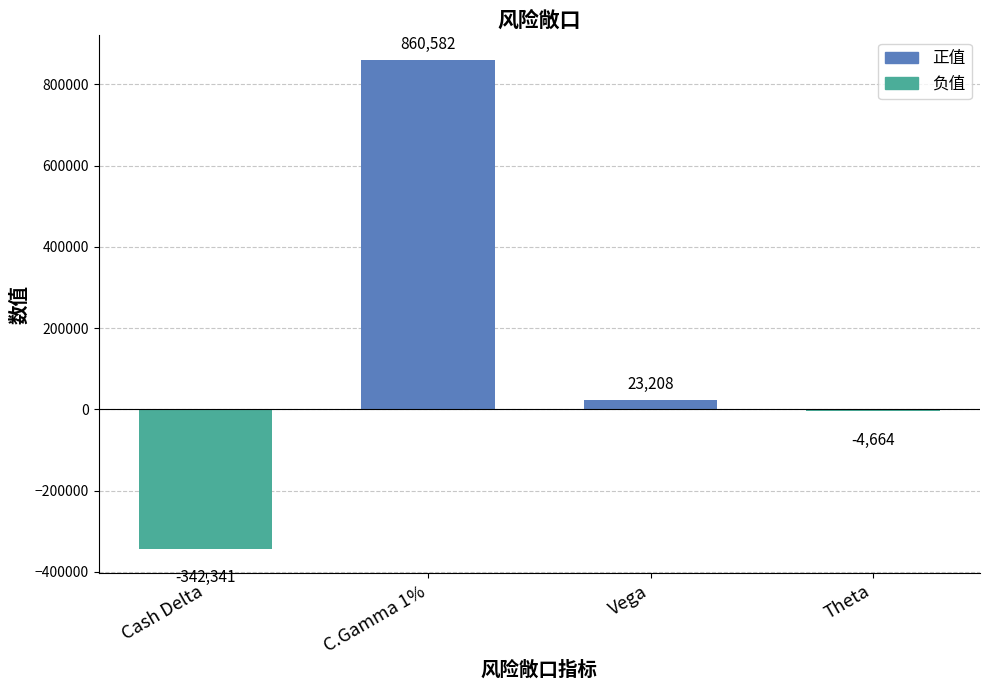

What is the sum of all values?

536785